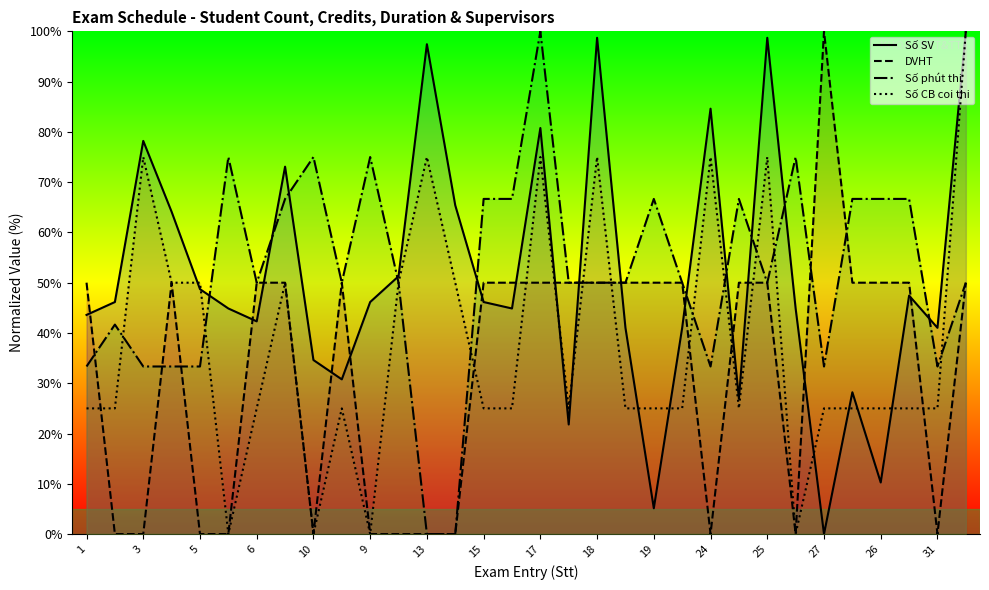

What is the highest value of the DVHT series?

100.0